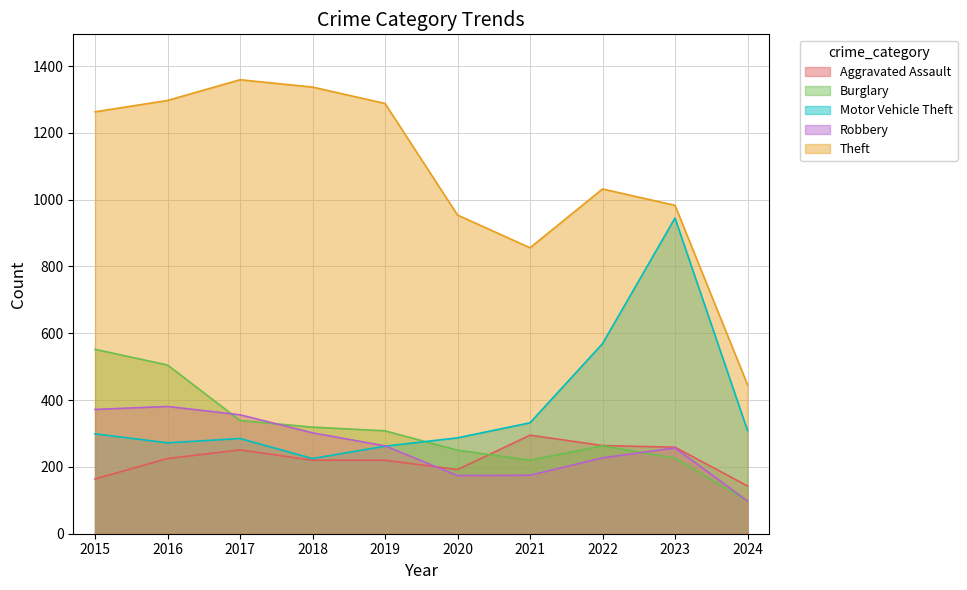

Is it true that Burglary equals 263 at 2022?

True